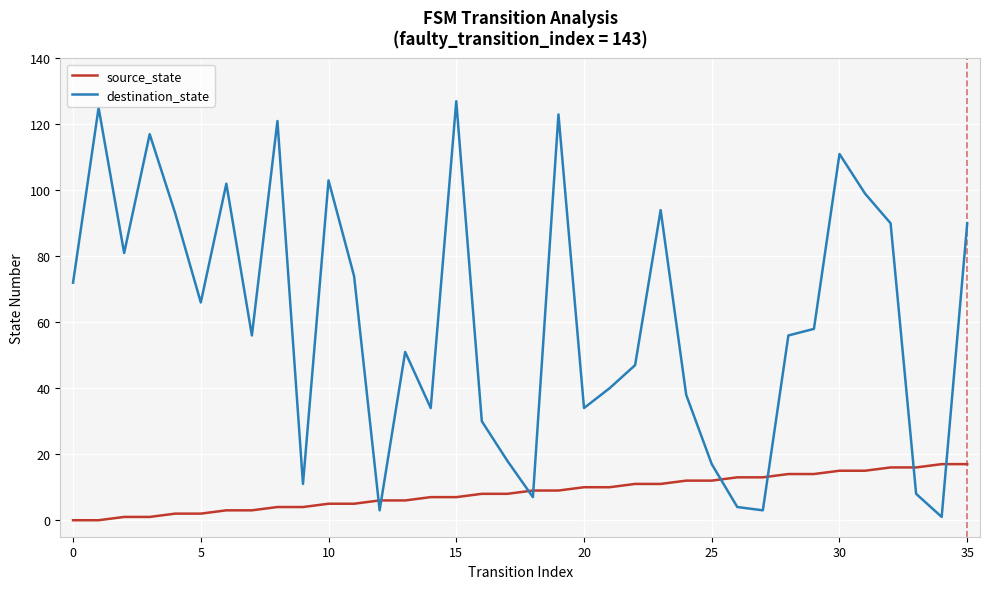

What is the highest value of the source_state series?

17